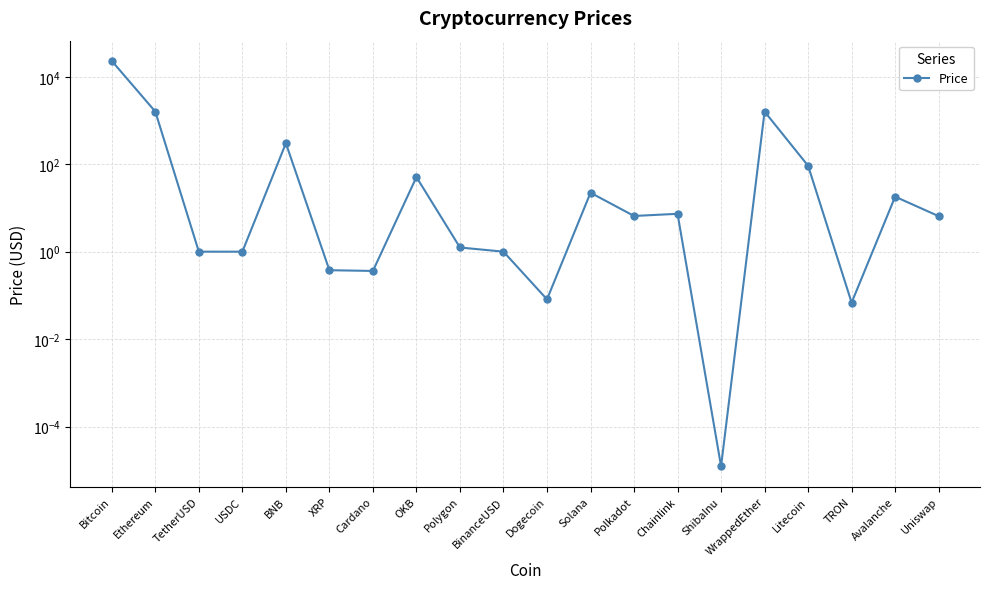

What position from the right is Dogecoin?

10